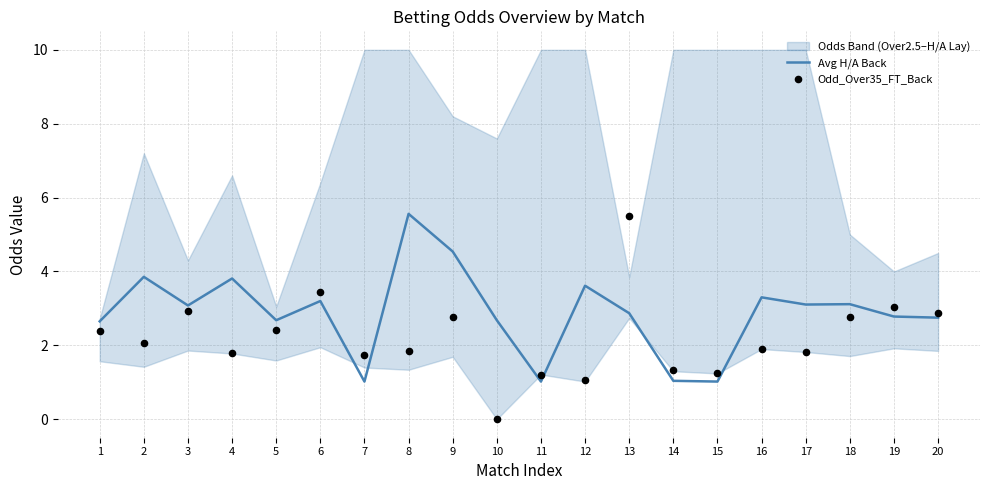

Is the value of Avg H/A Back at 16 greater than the value of Odd_Over35_FT_Back at 1?

Yes